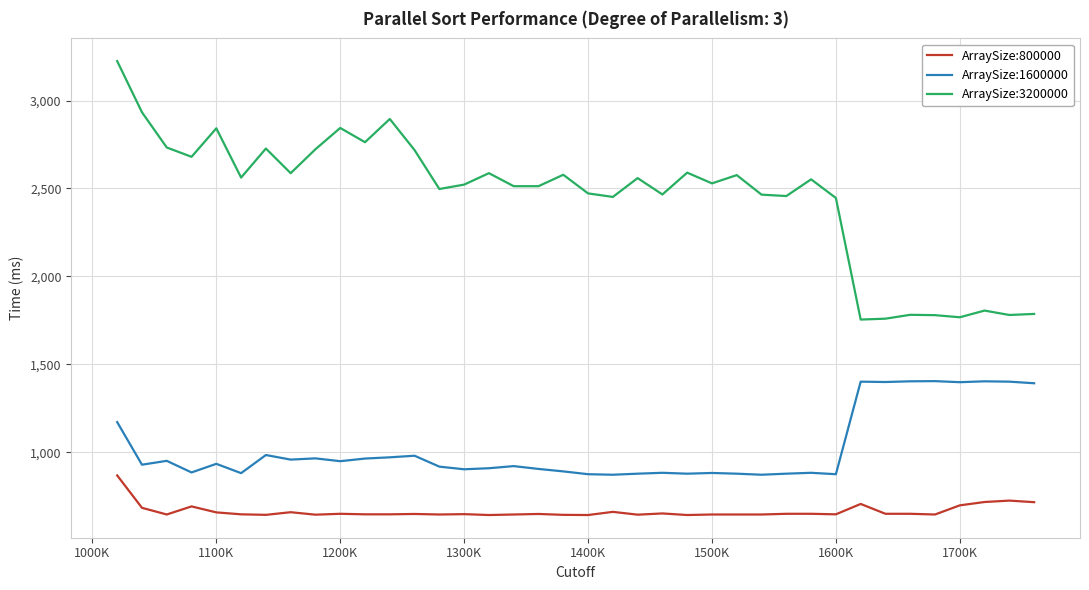

What is the difference between the maximum and minimum values in the ArraySize:800000 series?

225